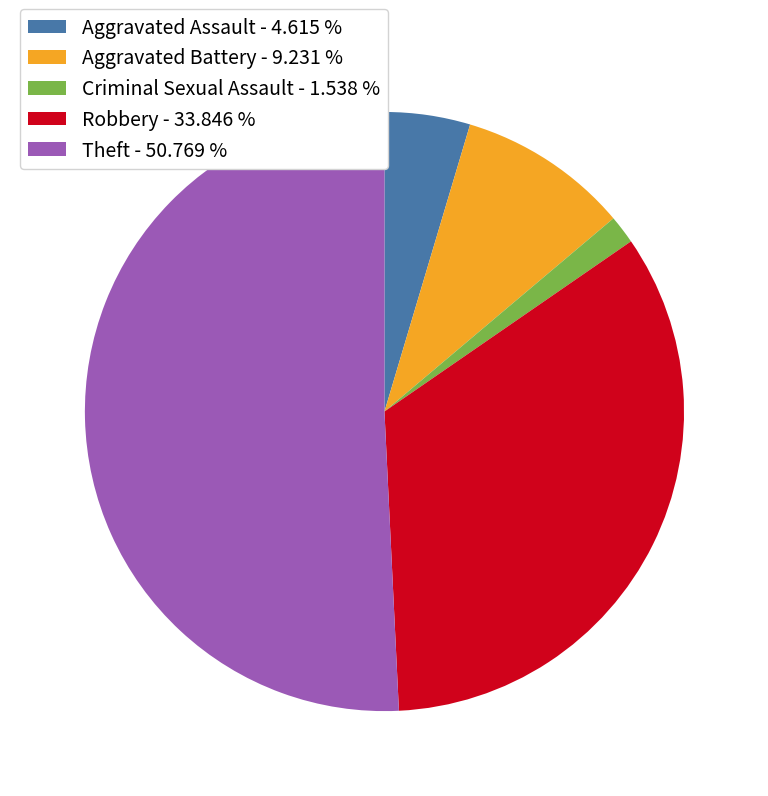

Rank the categories by value from highest to lowest.

Theft, Robbery, Aggravated Battery, Aggravated Assault, Criminal Sexual Assault